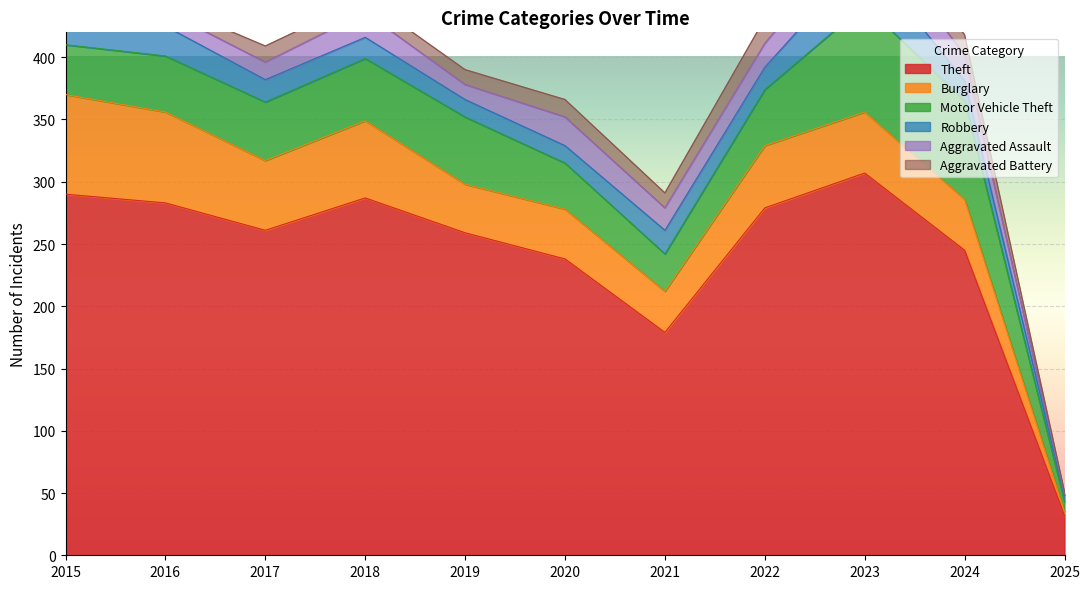

Where is the first local minimum for Burglary?

2017